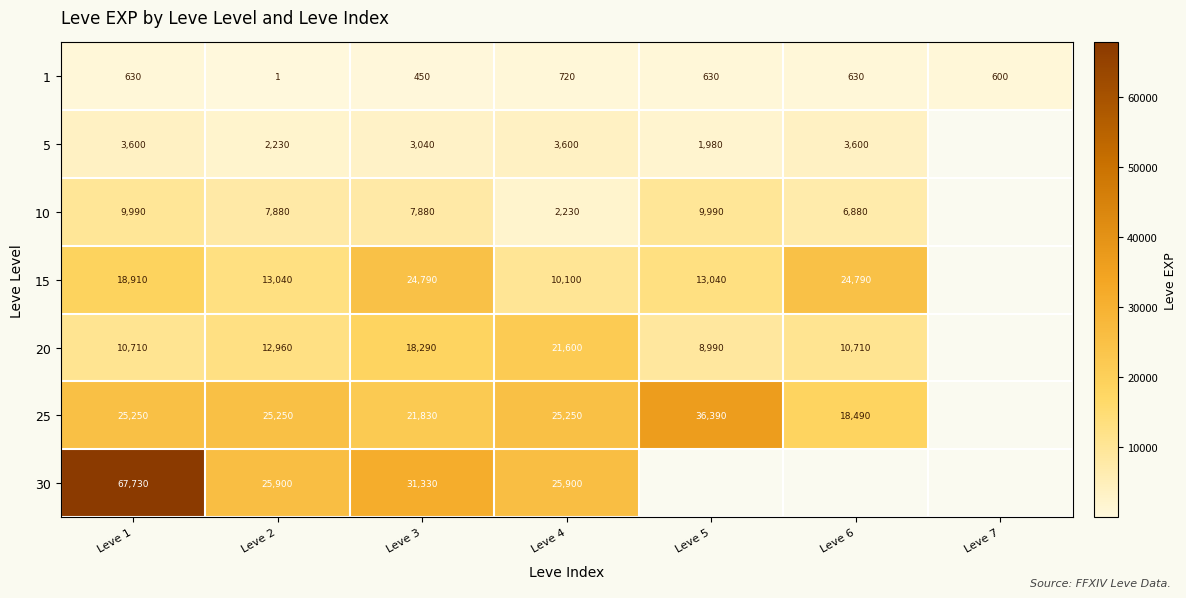

Count the number of categories in the chart.

7